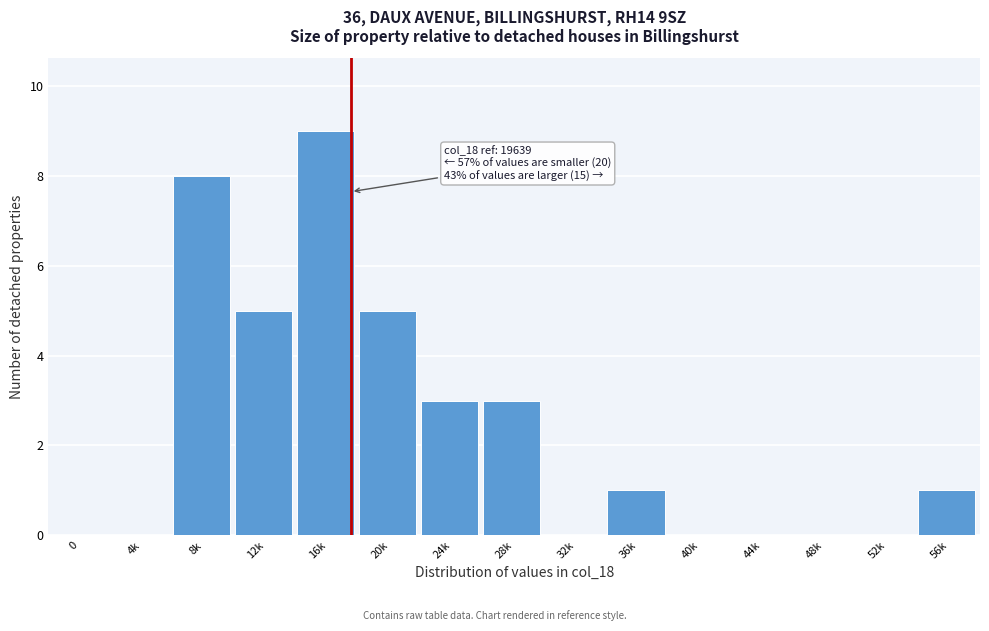

Reading left to right, what are all the values shown in this chart?

0=0	4k=0	8k=8	12k=5	16k=9	20k=5	24k=3	28k=3	32k=0	36k=1	40k=0	44k=0	48k=0	52k=0	56k=1